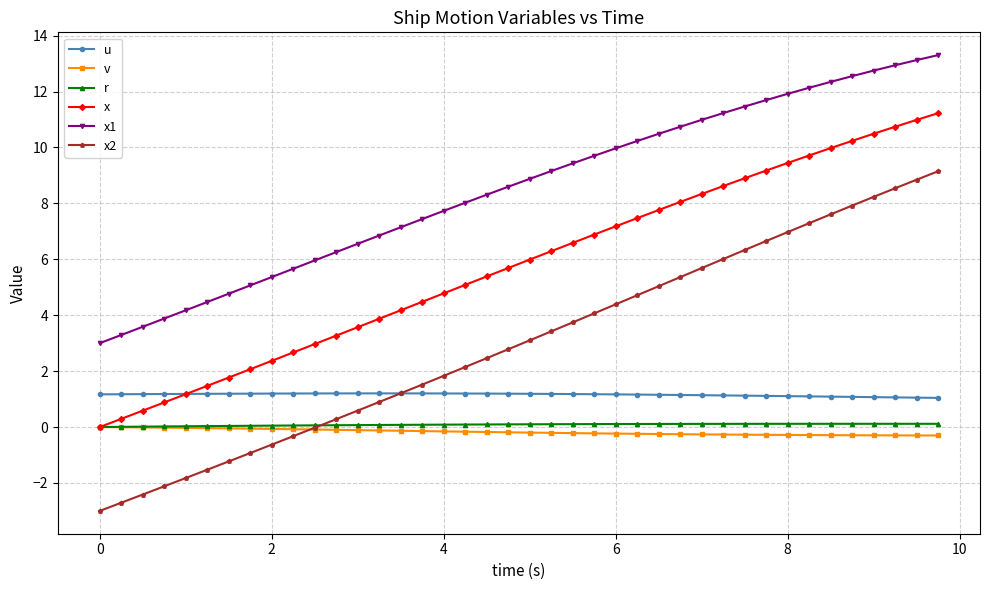

What is the value of the x2 point at the 38th from the left?

8.5